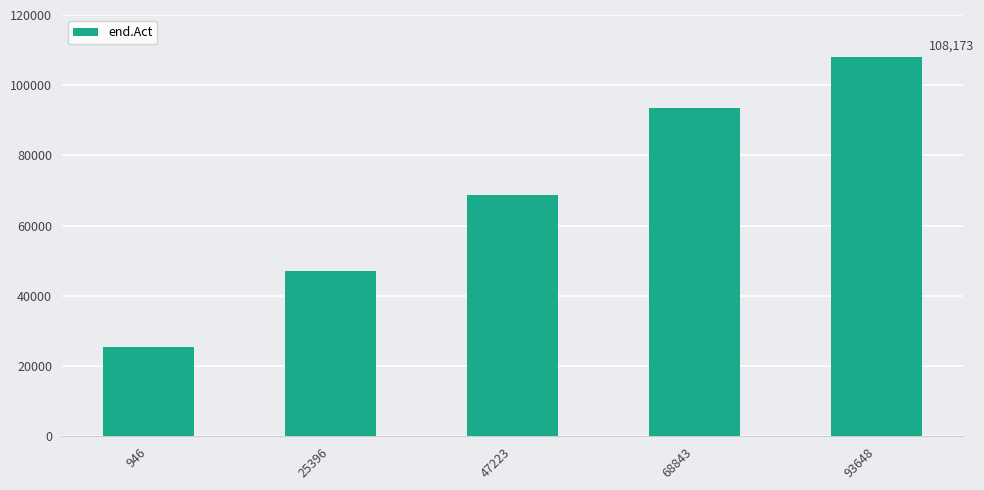

What is the sum of the values at 25396 and 946?

72604